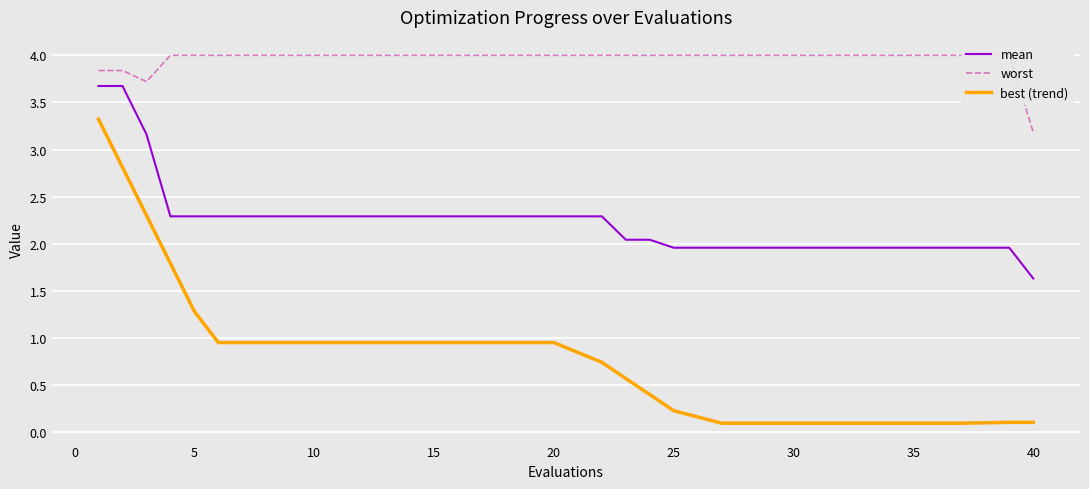

What is the difference between the second highest and minimum values in the best (trend) series?

2.7